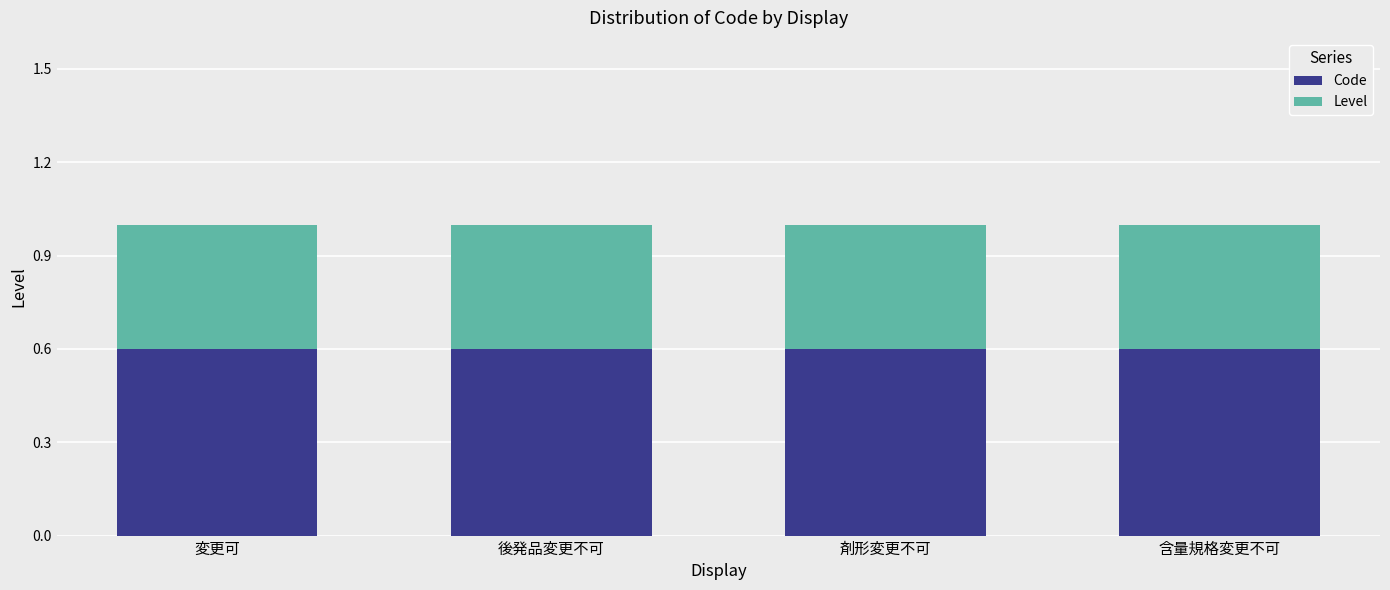

What is the sum of all Code values?

2.4